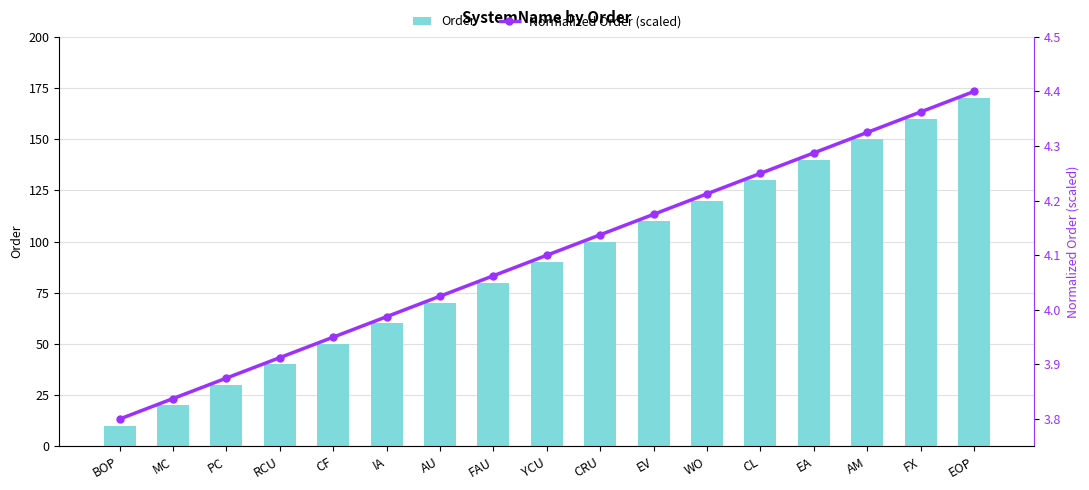

Reading left to right, list all the values displayed in this chart.

Order: 10.0	20.0	30.0	40.0	50.0	60.0	70.0	80.0	90.0	100.0	110.0	120.0	130.0	140.0	150.0	160.0	170.0
Normalized Order (scaled): 3.8	3.8	3.9	3.9	4.0	4.0	4.0	4.1	4.1	4.1	4.2	4.2	4.2	4.3	4.3	4.4	4.4